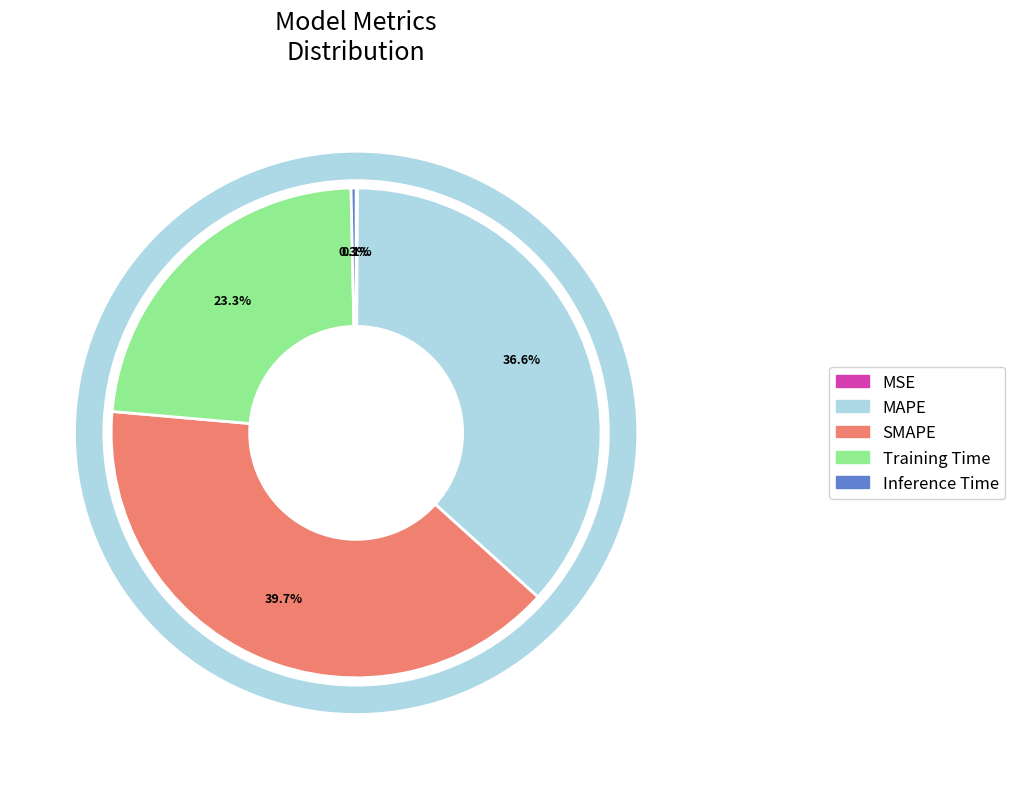

Does any single category account for the majority?

No